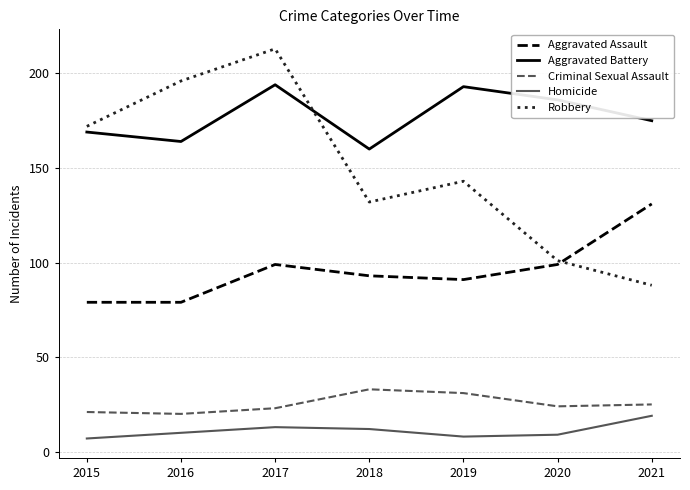

True or false: Robbery and Criminal Sexual Assault intersect in this chart.

False